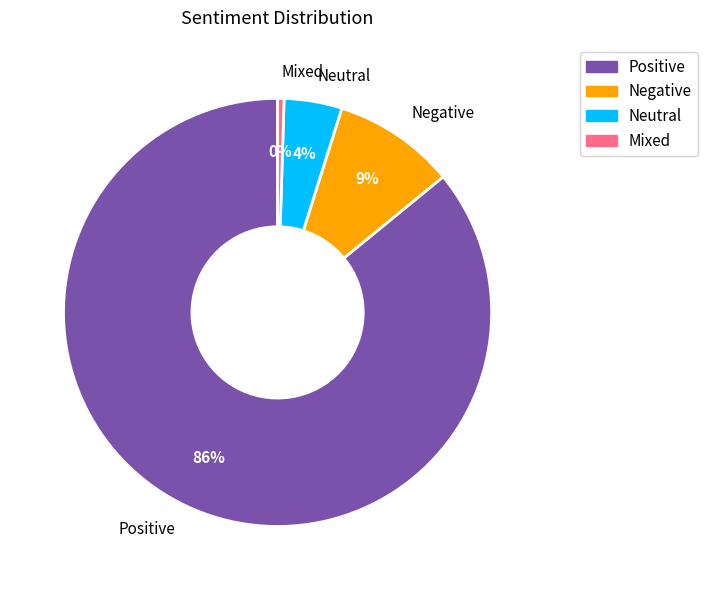

Rank the categories by value from lowest to highest.

Mixed, Neutral, Negative, Positive